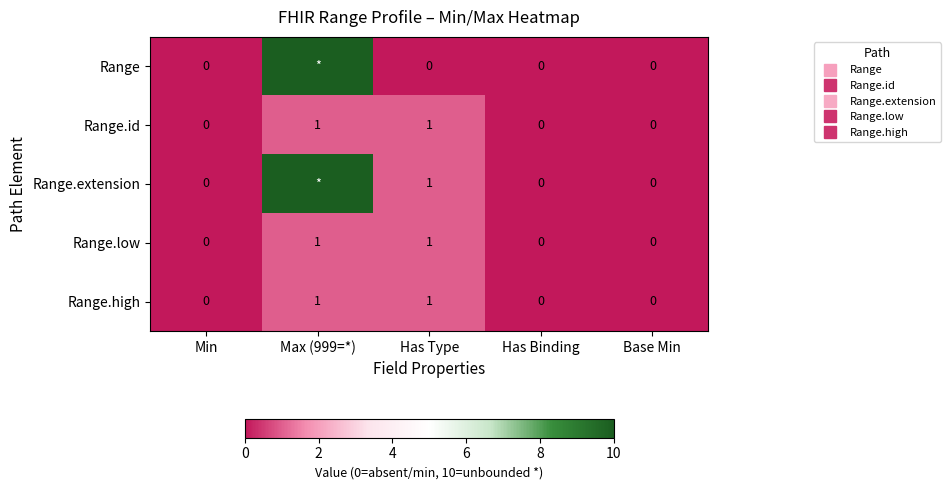

At Max (999=*), list the series in order from largest to smallest.

Range, Range.extension, Range.id, Range.low, Range.high